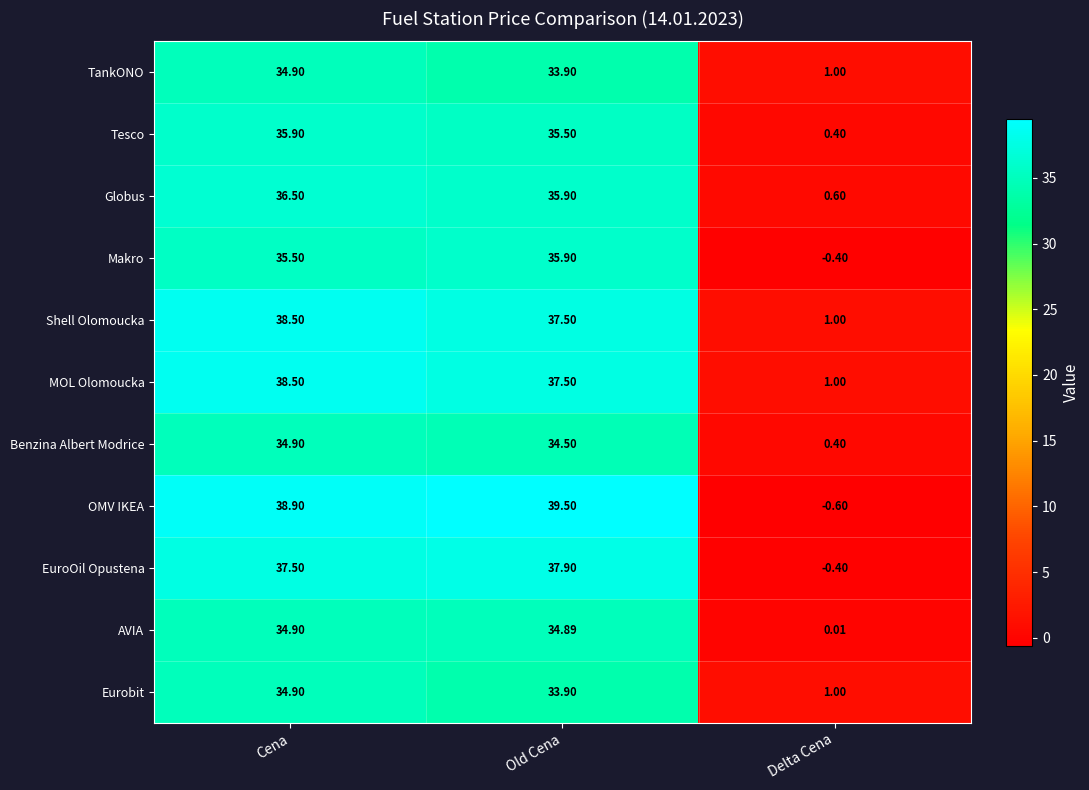

Which series changed the most between Old Cena and Delta Cena?

OMV IKEA